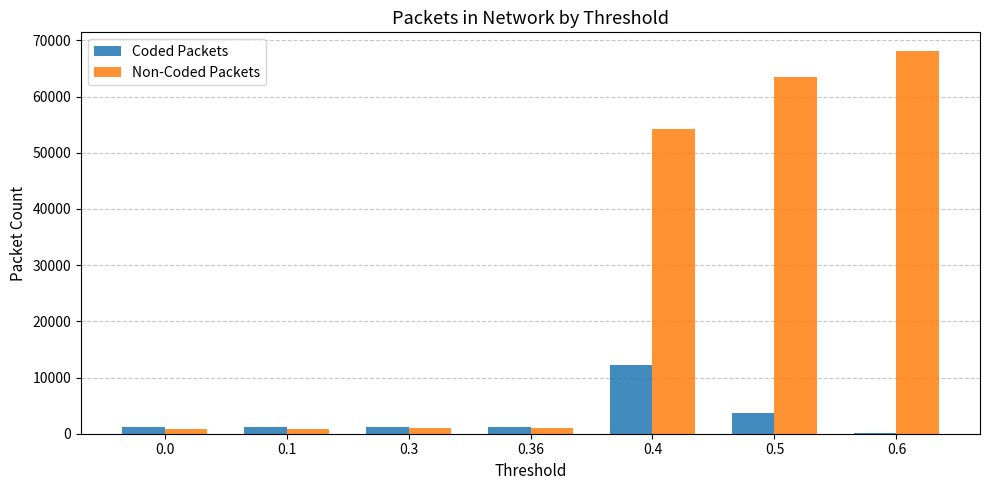

Does the chart contain stacked bars?

No